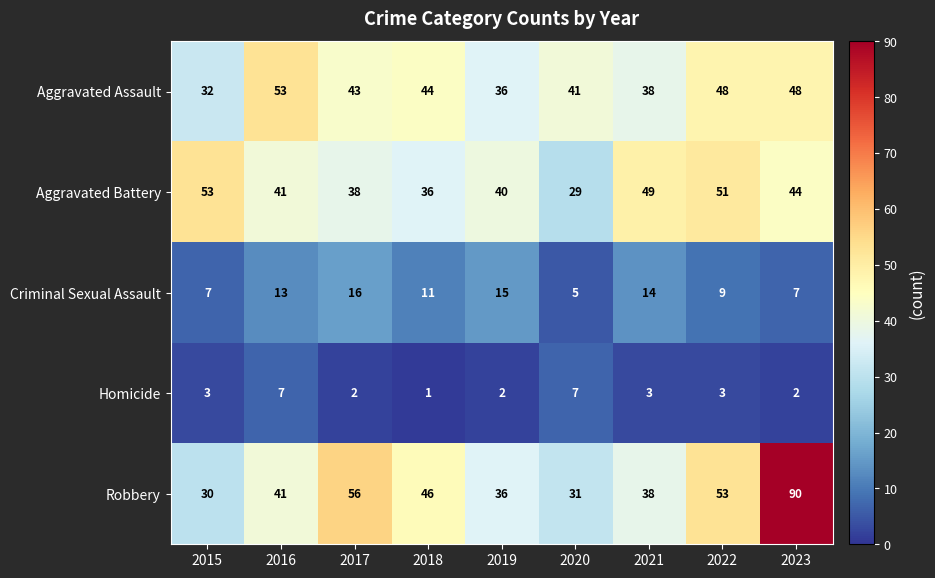

What is the spread (max minus min) of values at 2022?

50